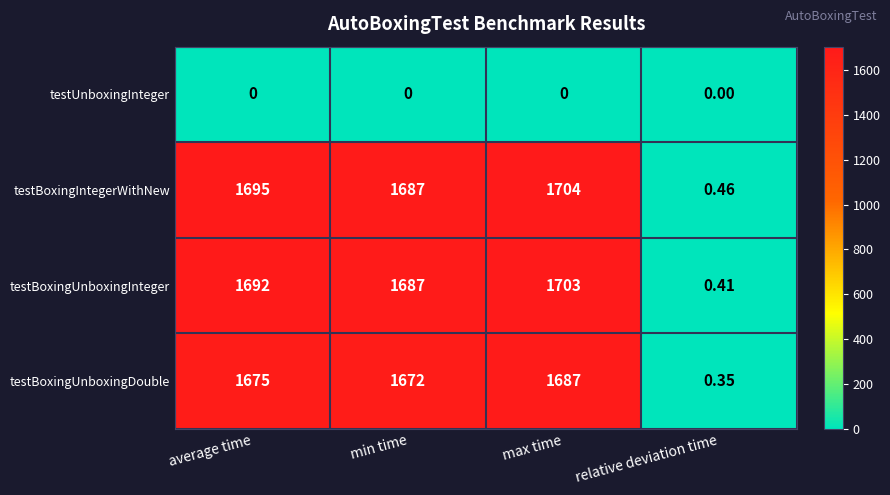

List the series in order of their peak value, highest first.

testBoxingIntegerWithNew, testBoxingUnboxingInteger, testBoxingUnboxingDouble, testUnboxingInteger